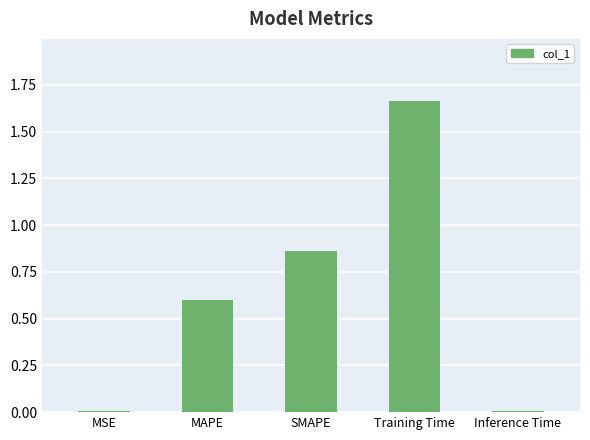

Count the number of data series in this chart.

1